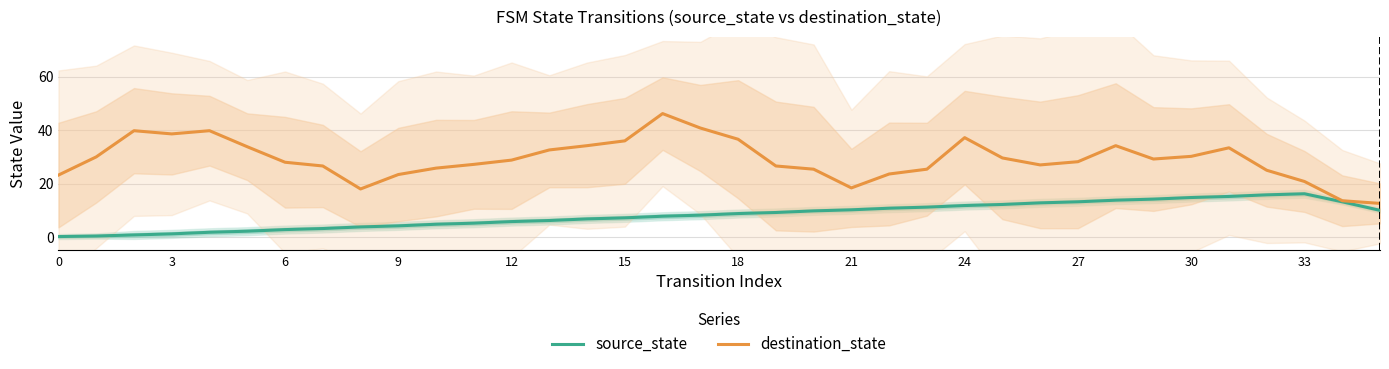

What is the sum of the source_state values at 18 and 30?

23.6